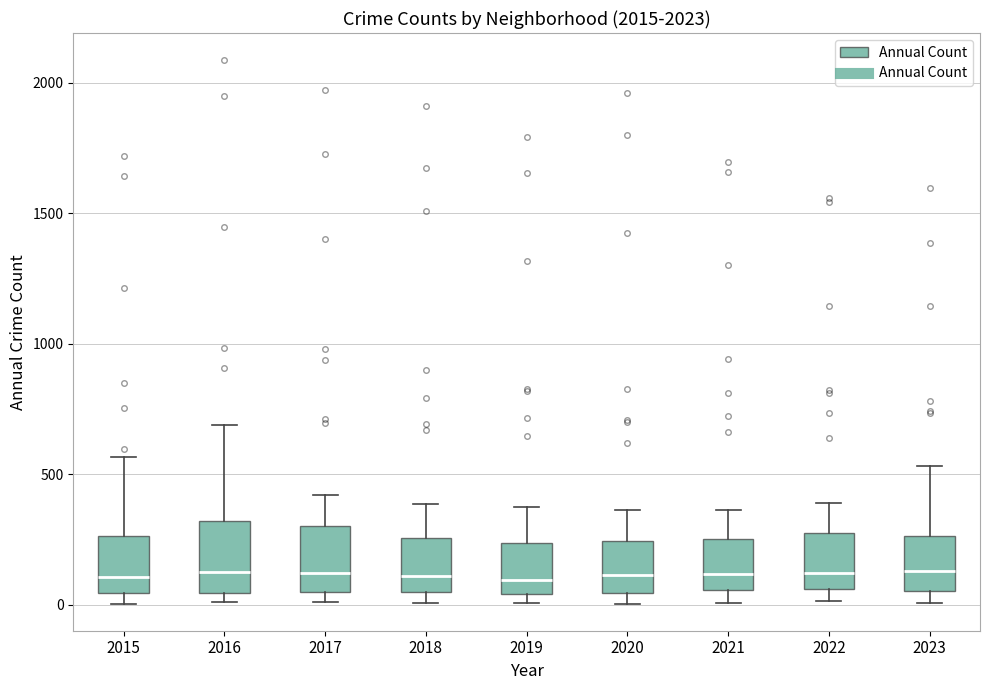

Reading left to right, transcribe this box plot: for each box, give where its median line is, the range the box spans, and where its two whiskers end, as read against the y-axis. The values are not printed on the chart, so give them approximately, as read against the axis.

2015: median 100, box 50 to 250, whiskers 0 to 550
2016: median 150, box 50 to 300, whiskers 0 to 700
2017: median 100, box 50 to 300, whiskers 0 to 400
2018: median 100, box 50 to 250, whiskers 0 to 400
2019: median 100, box 50 to 250, whiskers 0 to 400
2020: median 100, box 50 to 250, whiskers 0 to 350
2021: median 100, box 50 to 250, whiskers 0 to 350
2022: median 100, box 50 to 250, whiskers 0 to 400
2023: median 150, box 50 to 250, whiskers 0 to 550